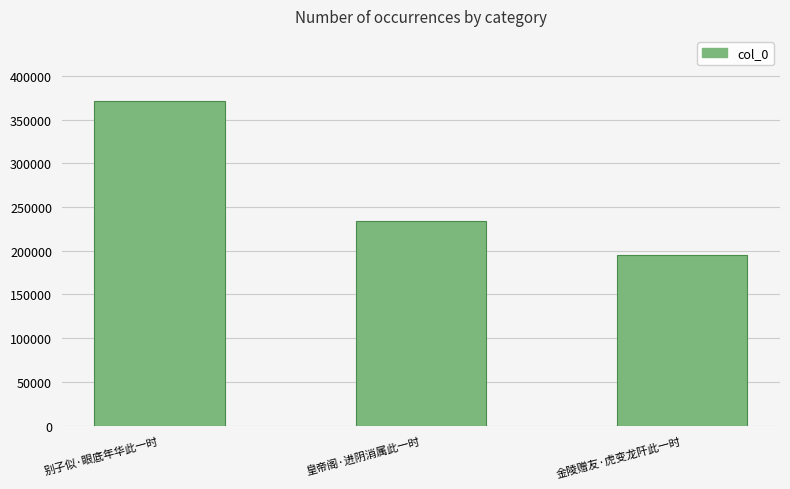

How many bars are there in total?

3